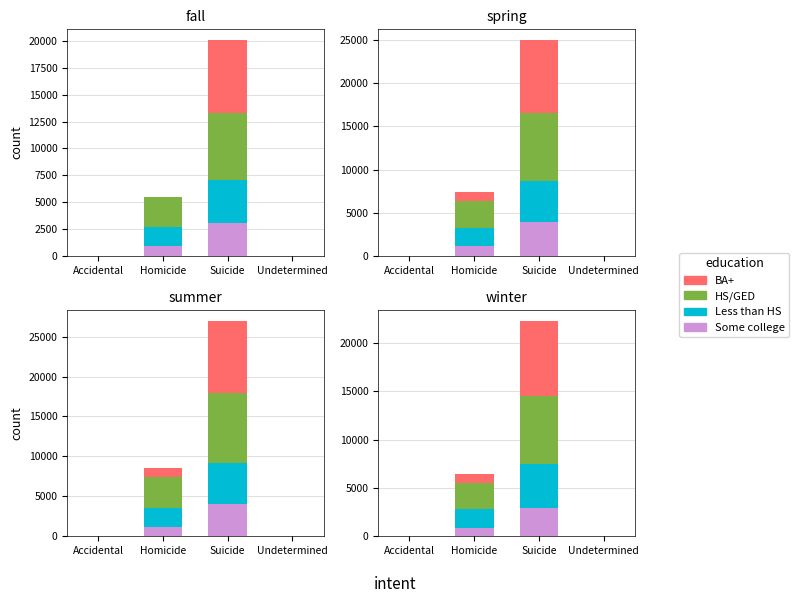

True or false: BA+ has a value of 7800 at Suicide.

True